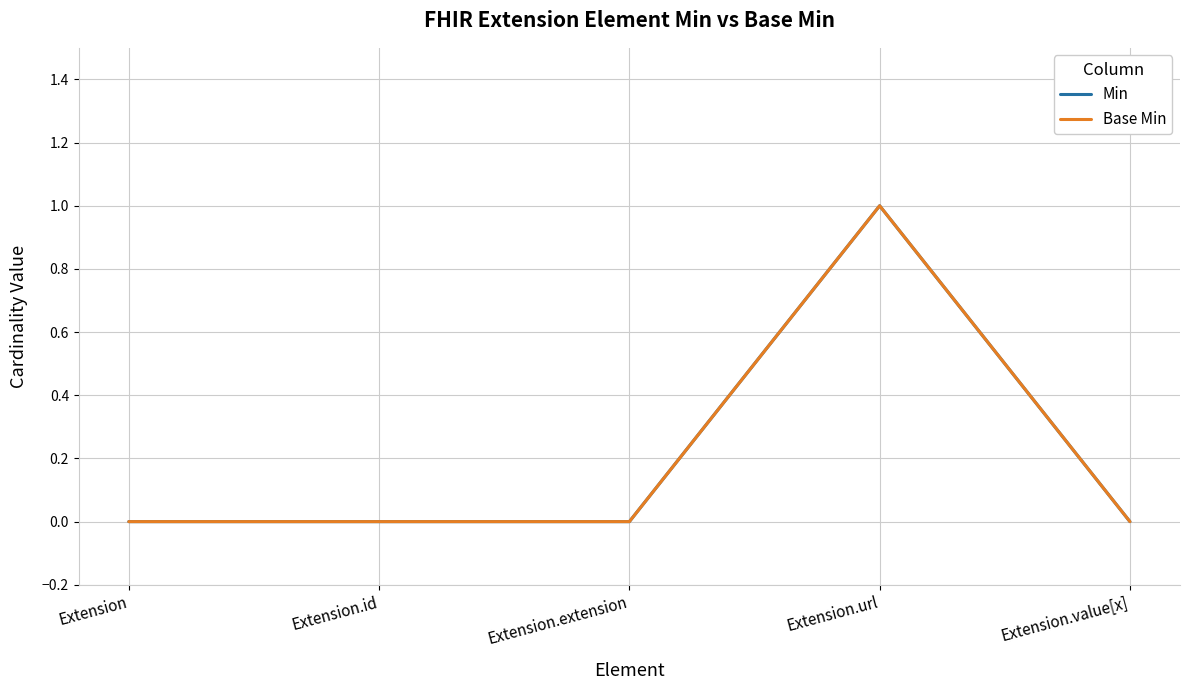

Between Extension.id and Extension.extension, which series saw the biggest shift?

Min